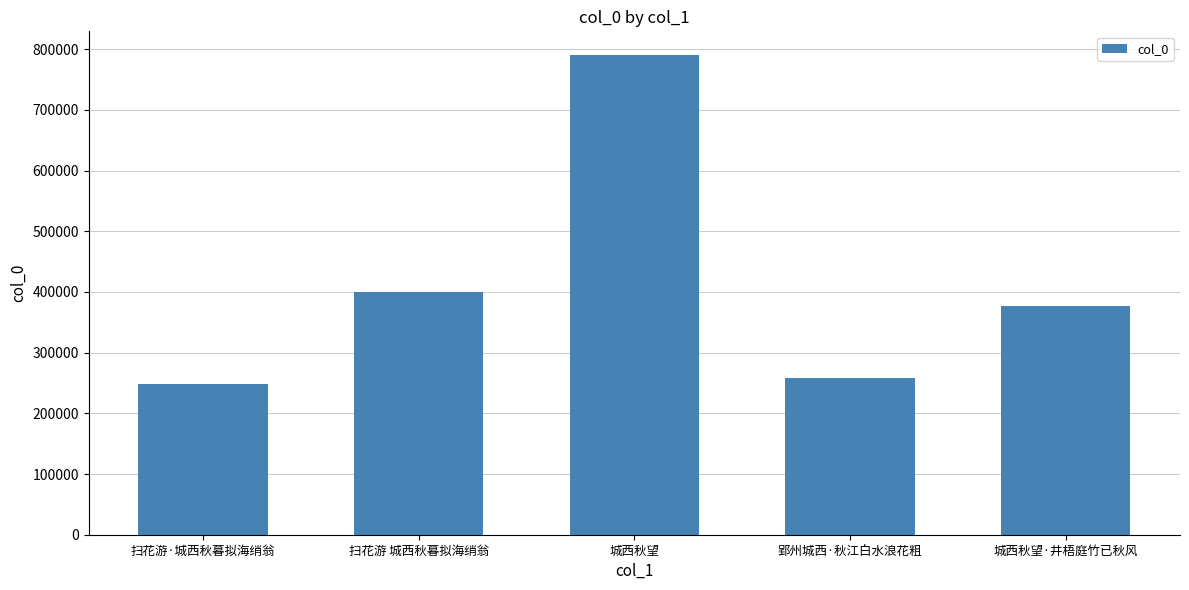

What is the sum of the values at 城西秋望 and 城西秋望·井梧庭竹已秋风?

1166472